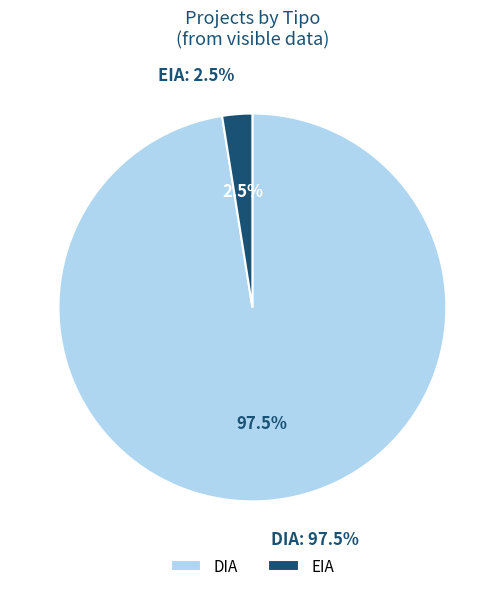

Does EIA represent more than half of the total?

No